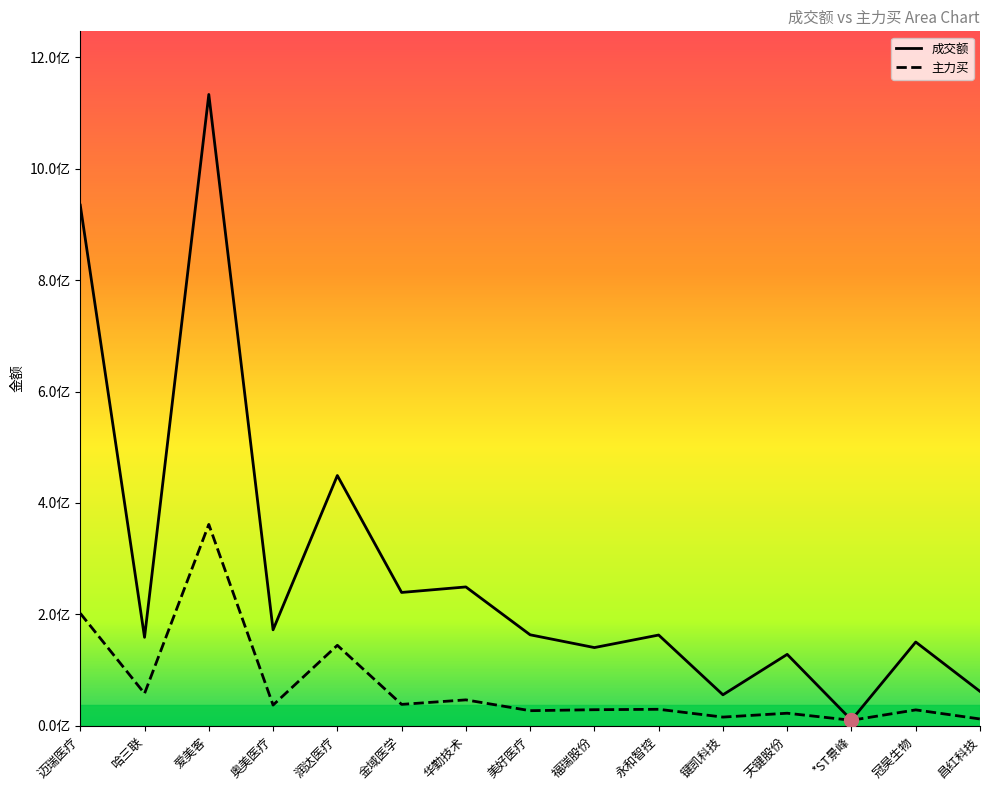

Which series reaches the minimum Y coordinate?

主力买